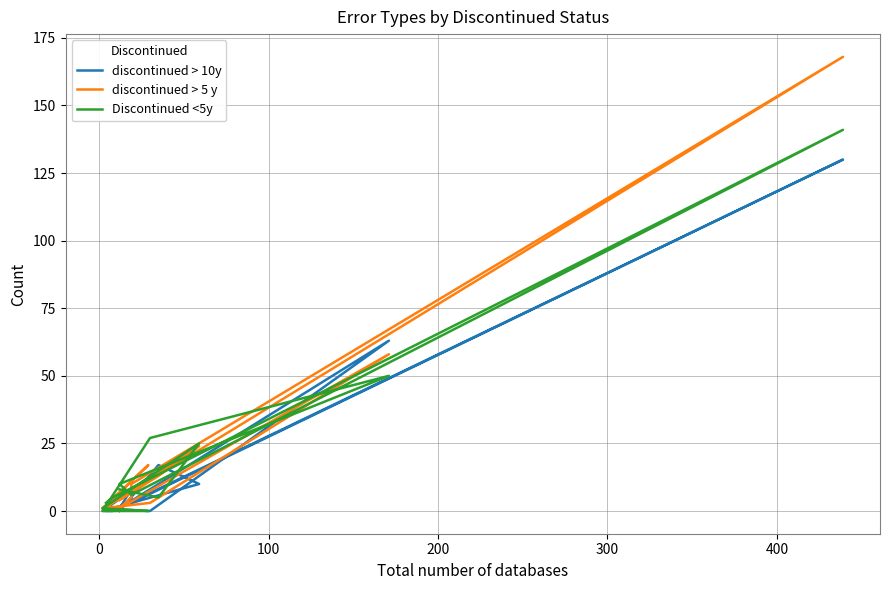

Is it true that Discontinued <5y equals 16 at 400?

False